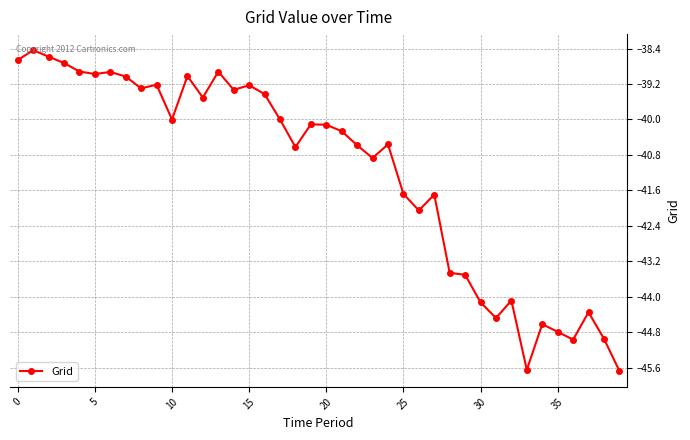

True or false: there are more than 1 points higher than both neighbors.

True